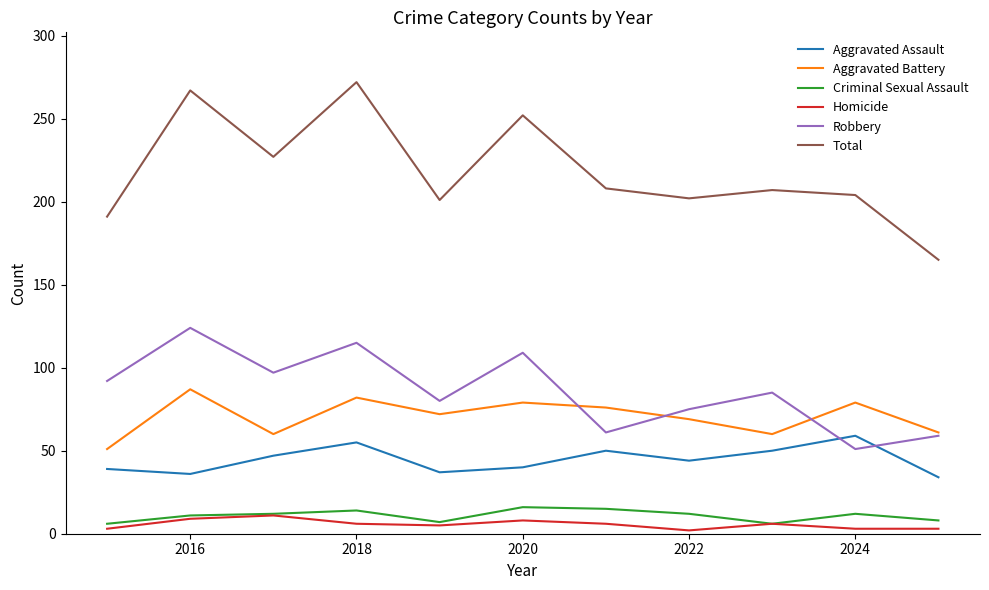

What are all the series names shown in the legend?

Aggravated Assault, Aggravated Battery, Criminal Sexual Assault, Homicide, Robbery, Total